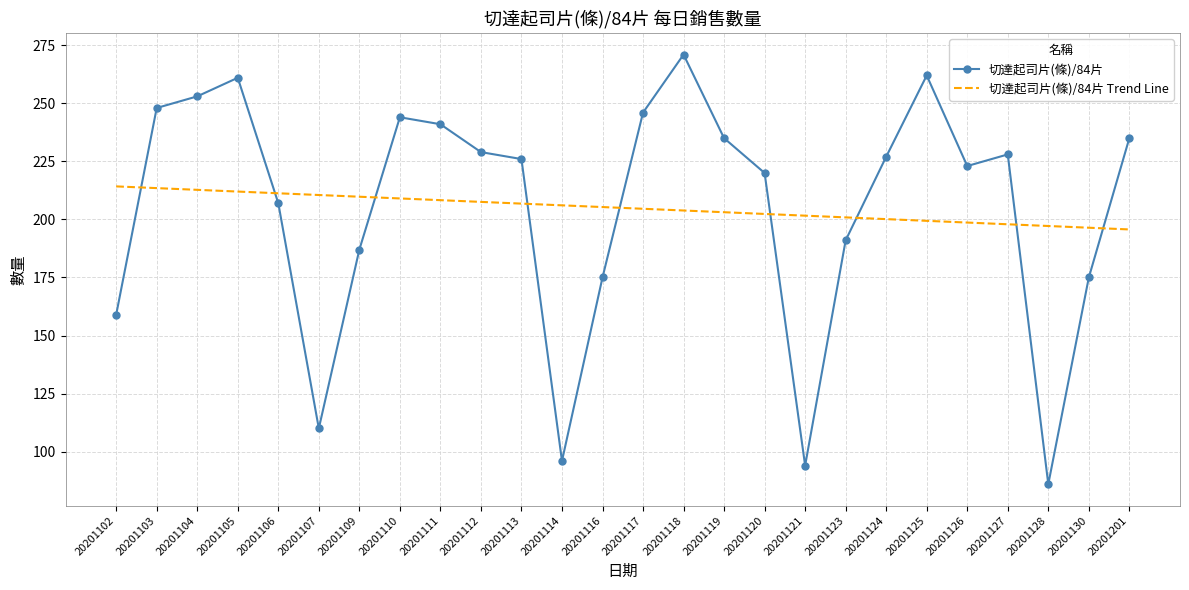

How many interior local peaks does the 切達起司片(條)/84片 series have?

5